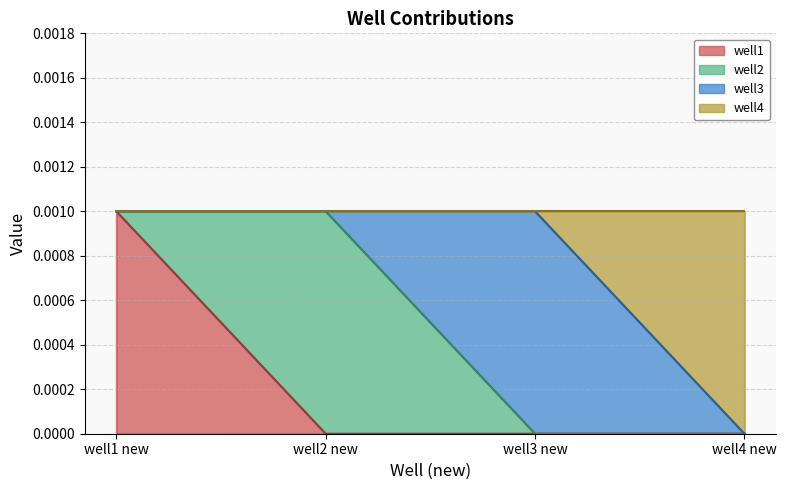

Between well1 new and well4 new, which series saw the biggest shift?

well1